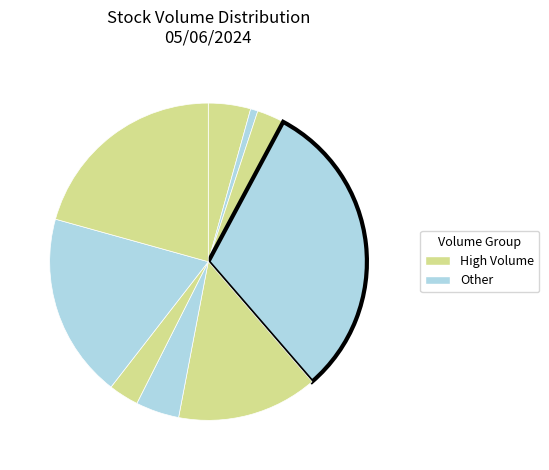

Count the number of slices in the pie.

9